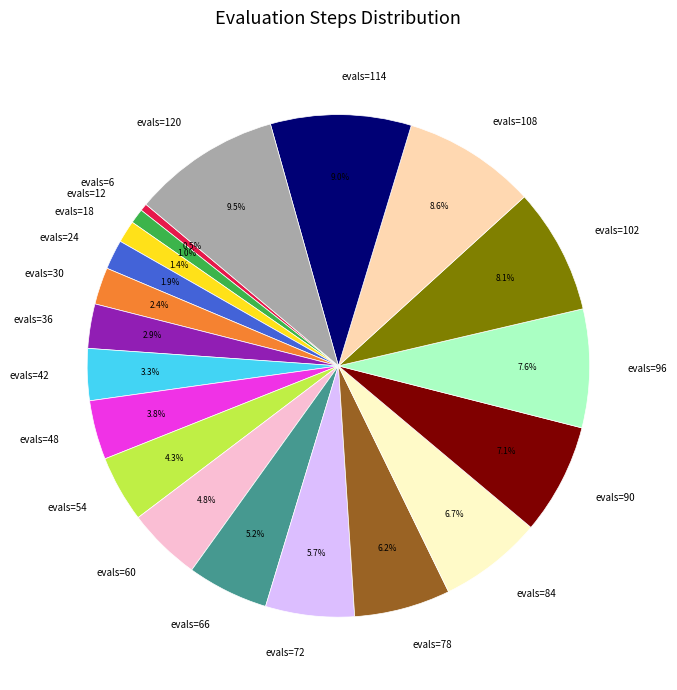

How many segments does this pie chart have?

20